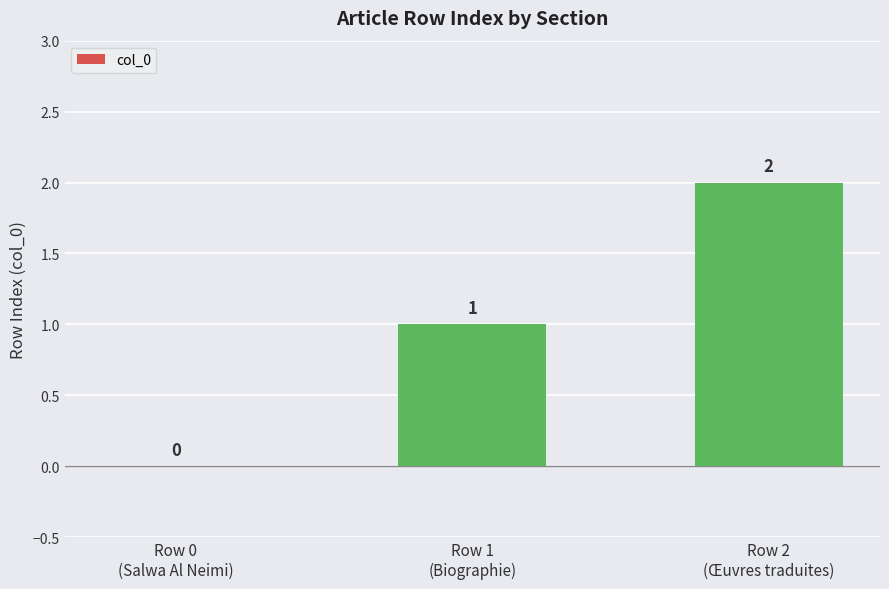

Reading left to right, extract all data points from this chart.

Row 0
(Salwa Al Neimi)=0	Row 1
(Biographie)=1	Row 2
(Œuvres traduites)=2